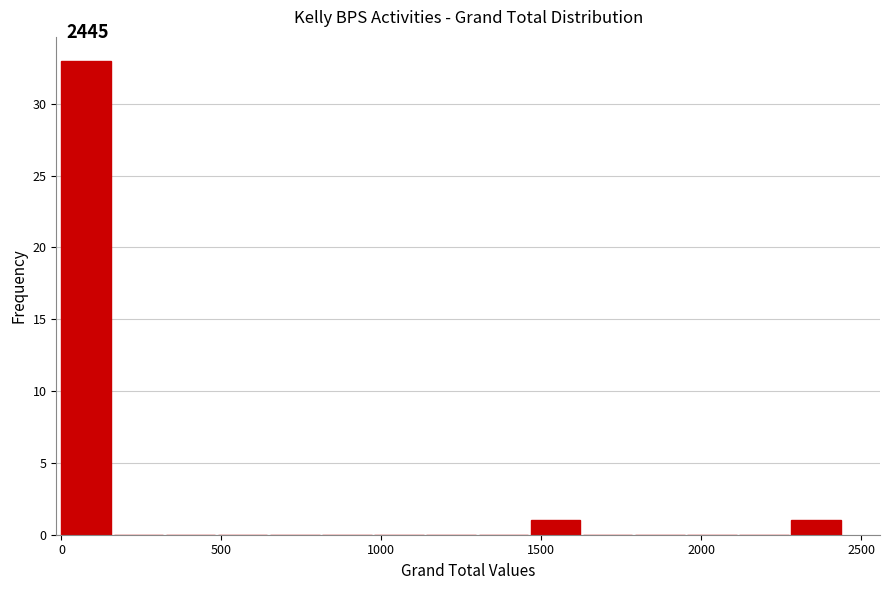

Read against the x-axis, roughly where is the centre of the tallest bar?

100